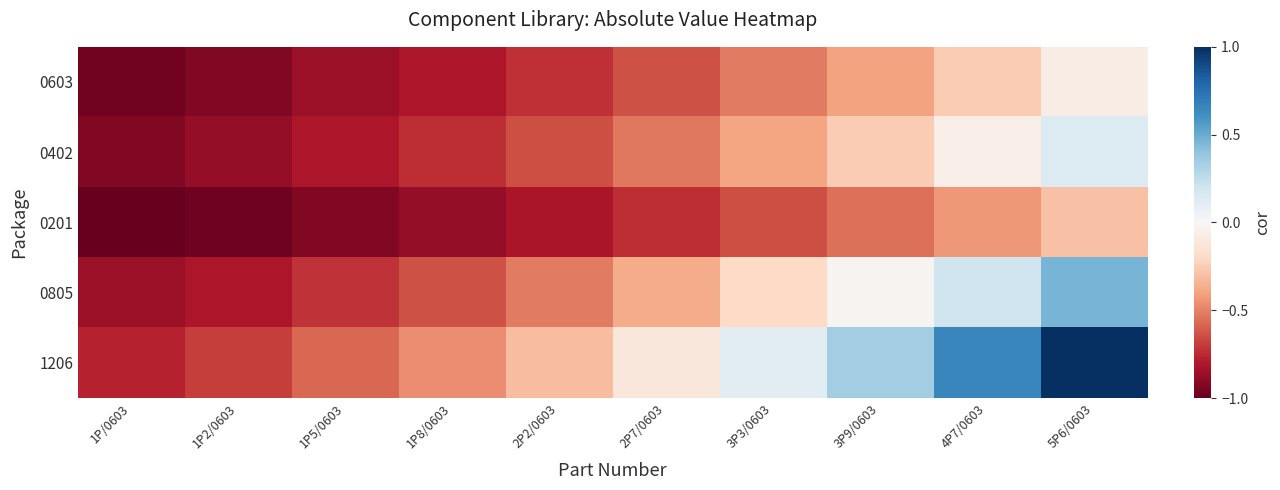

Reading left to right, transcribe all the data shown in this chart.

0603: 1P/0603=-1.0	1P2/0603=-0.9	1P5/0603=-0.9	1P8/0603=-0.8	2P2/0603=-0.7	2P7/0603=-0.6	3P3/0603=-0.5	3P9/0603=-0.4	4P7/0603=-0.3	5P6/0603=-0.1
0402: 1P/0603=-0.9	1P2/0603=-0.9	1P5/0603=-0.8	1P8/0603=-0.7	2P2/0603=-0.6	2P7/0603=-0.5	3P3/0603=-0.4	3P9/0603=-0.3	4P7/0603=-0.1	5P6/0603=0.1
0201: 1P/0603=-1.0	1P2/0603=-1.0	1P5/0603=-0.9	1P8/0603=-0.9	2P2/0603=-0.8	2P7/0603=-0.7	3P3/0603=-0.6	3P9/0603=-0.6	4P7/0603=-0.4	5P6/0603=-0.3
0805: 1P/0603=-0.9	1P2/0603=-0.8	1P5/0603=-0.7	1P8/0603=-0.6	2P2/0603=-0.5	2P7/0603=-0.4	3P3/0603=-0.2	3P9/0603=-0.0	4P7/0603=0.2	5P6/0603=0.5
1206: 1P/0603=-0.8	1P2/0603=-0.7	1P5/0603=-0.6	1P8/0603=-0.5	2P2/0603=-0.3	2P7/0603=-0.1	3P3/0603=0.1	3P9/0603=0.3	4P7/0603=0.7	5P6/0603=1.0